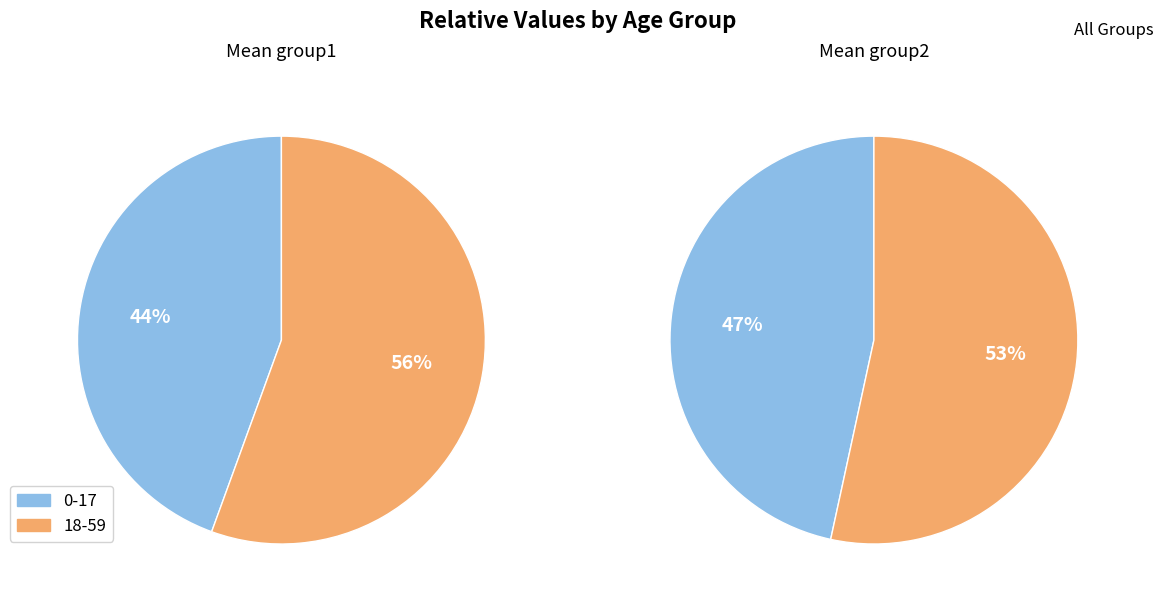

What is the majority slice?

18-59